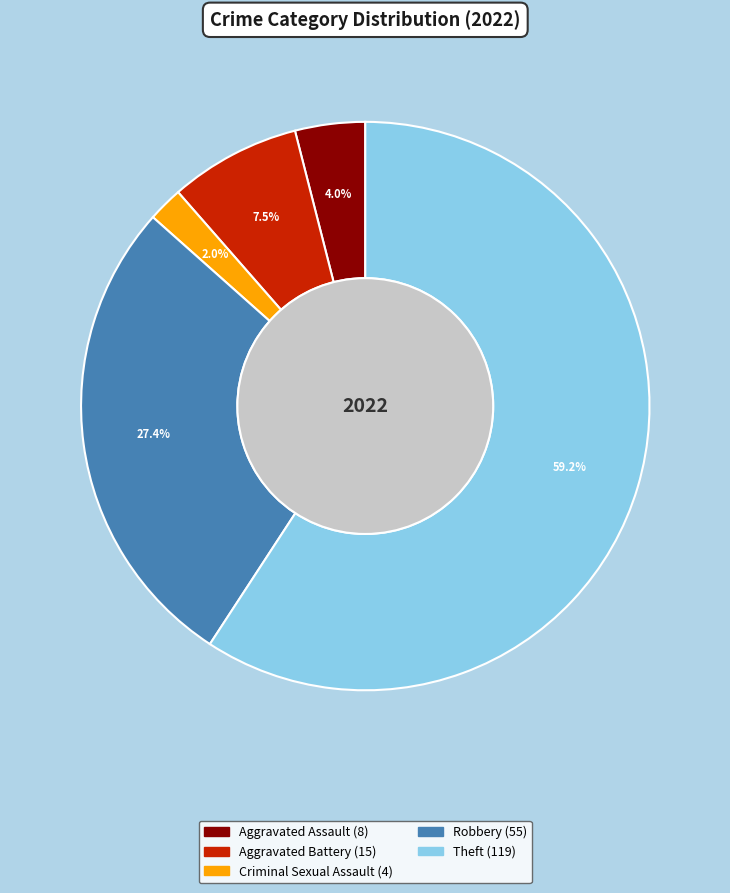

Does any single category account for the majority?

Yes